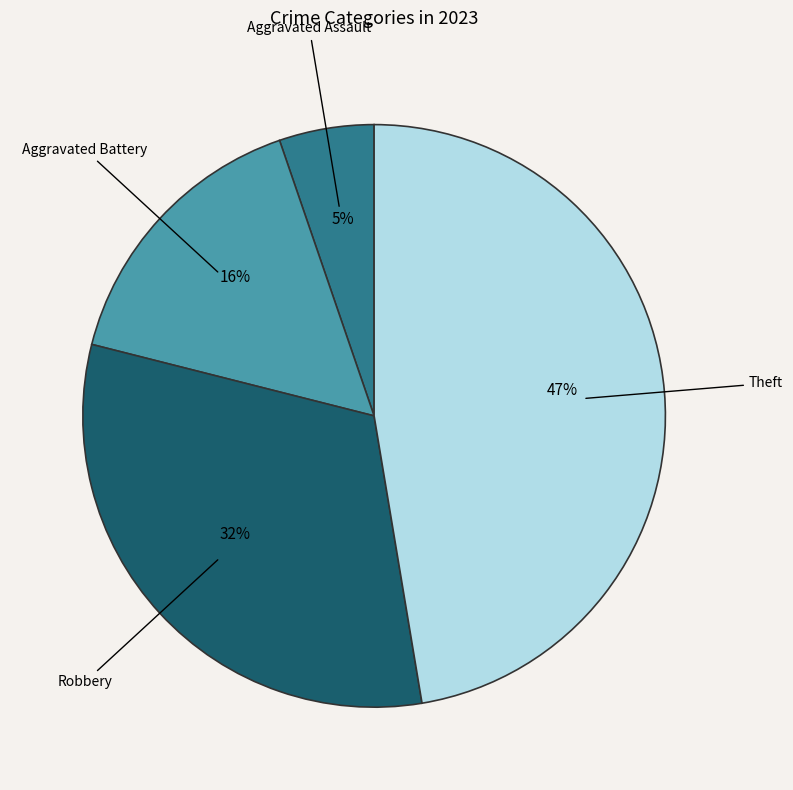

To the nearest percent, what is the difference between the largest and smallest slice percentages?

42%